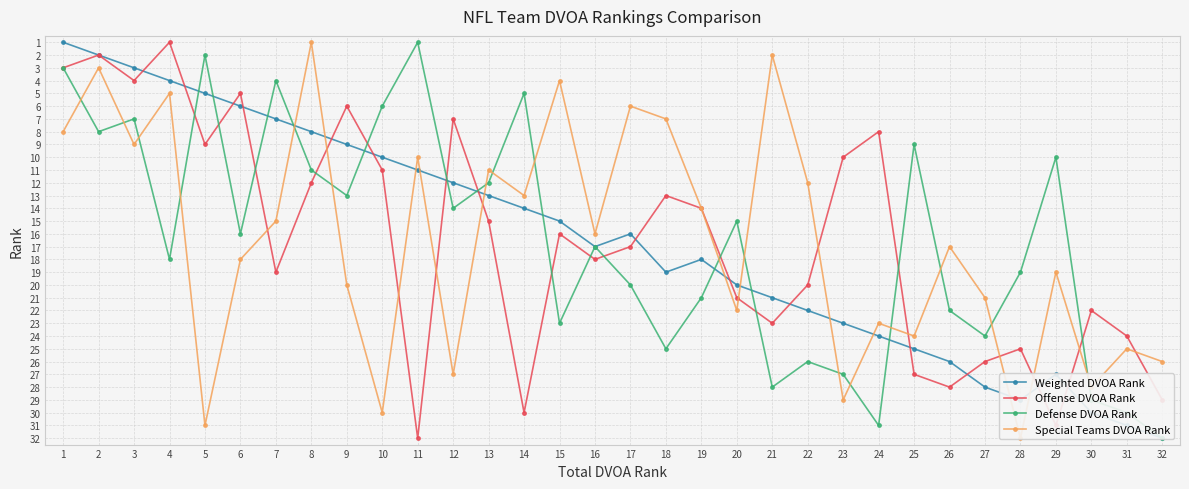

Between which two adjacent categories do Defense DVOA Rank and Weighted DVOA Rank first intersect?

4 and 5